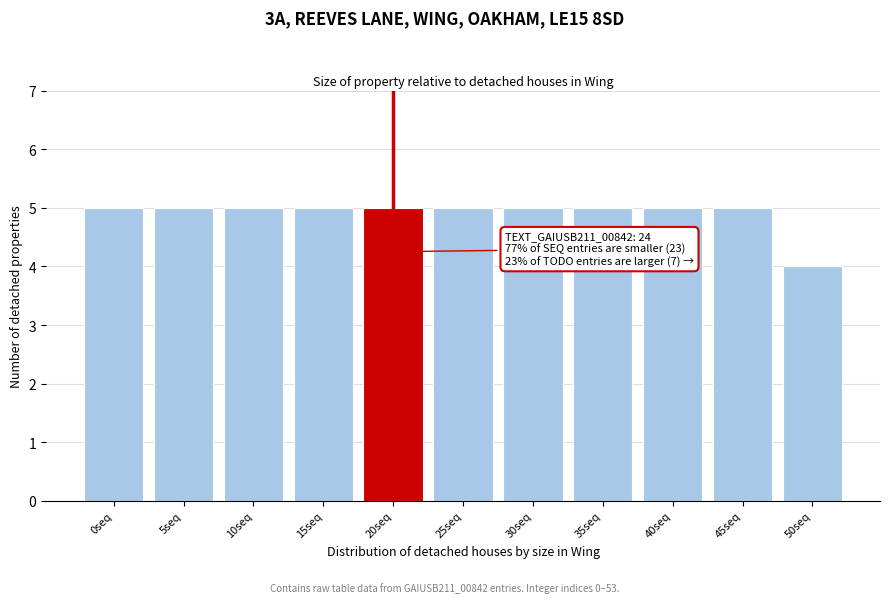

Reading left to right, transcribe all the data shown in this chart.

5	5	5	5	5	5	5	5	5	5	4